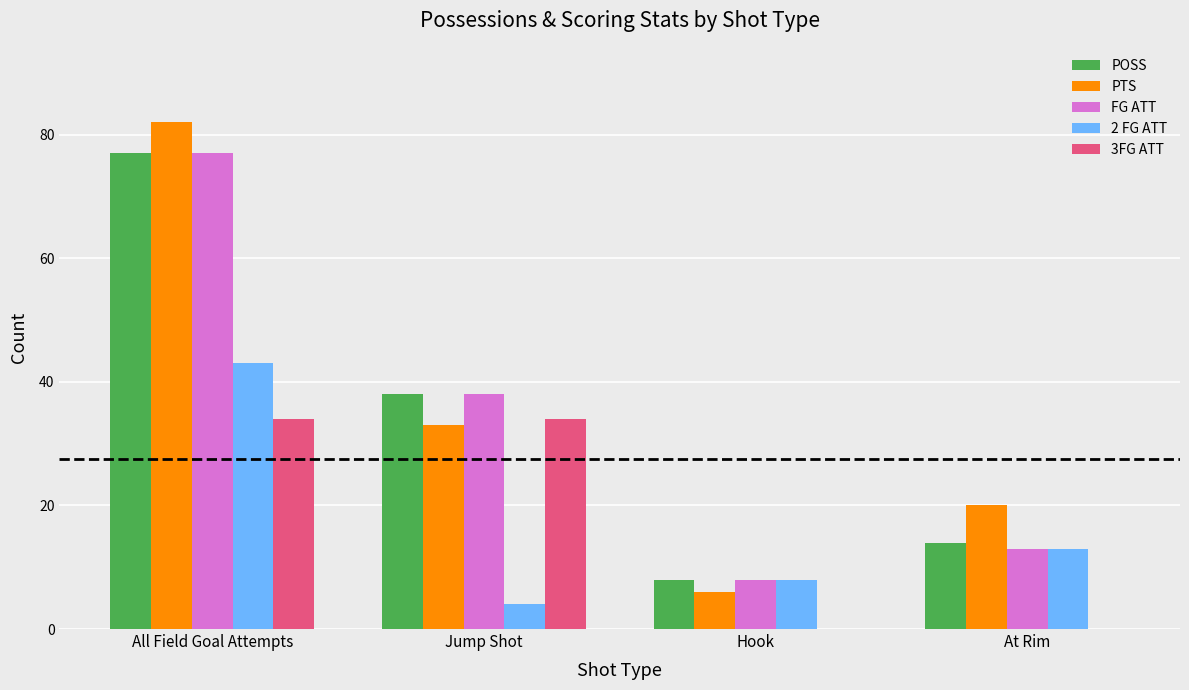

At which category does the chart reach its peak across all series?

All Field Goal Attempts